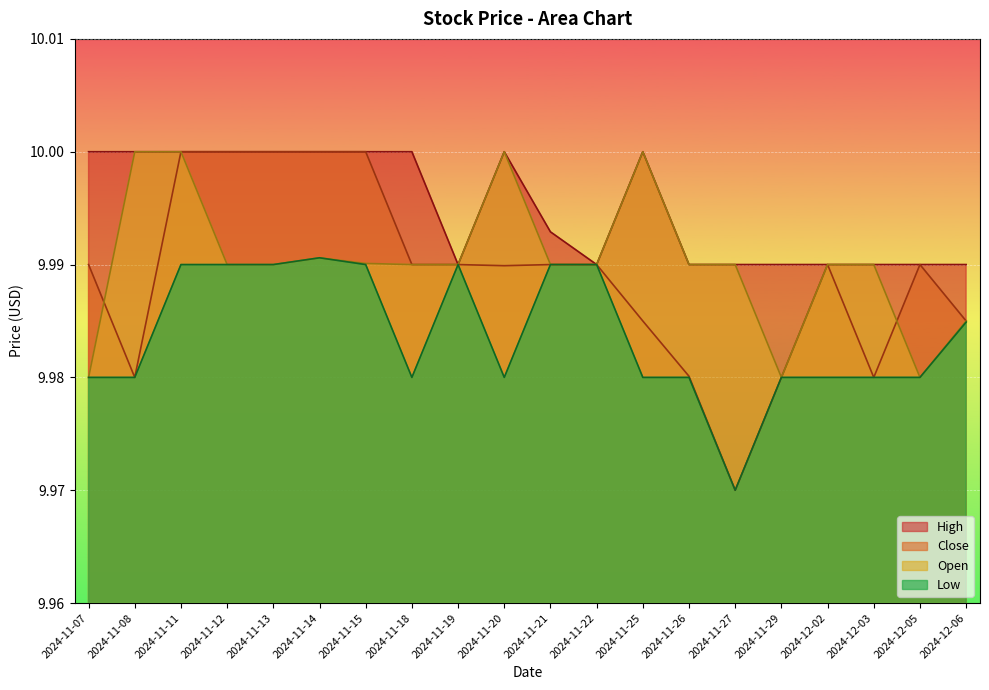

Which series has the largest total across all categories?

High